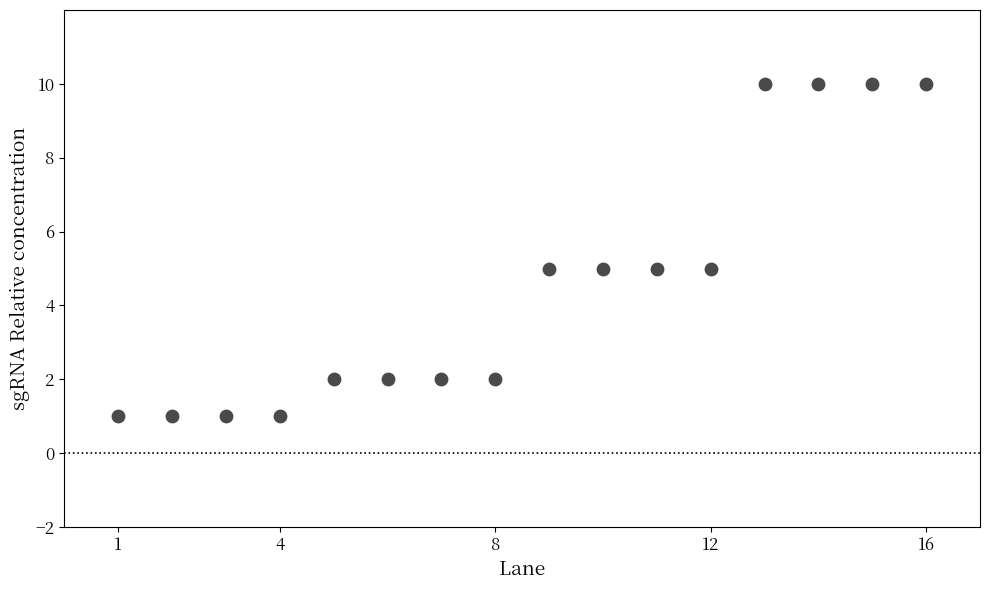

What is the range of Y values (max minus min)?

9